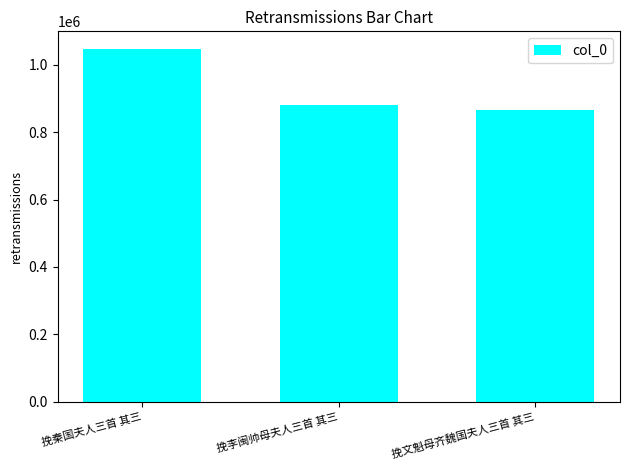

True or false: the data shows 496916 at 挽李闽帅母夫人三首 其三.

False